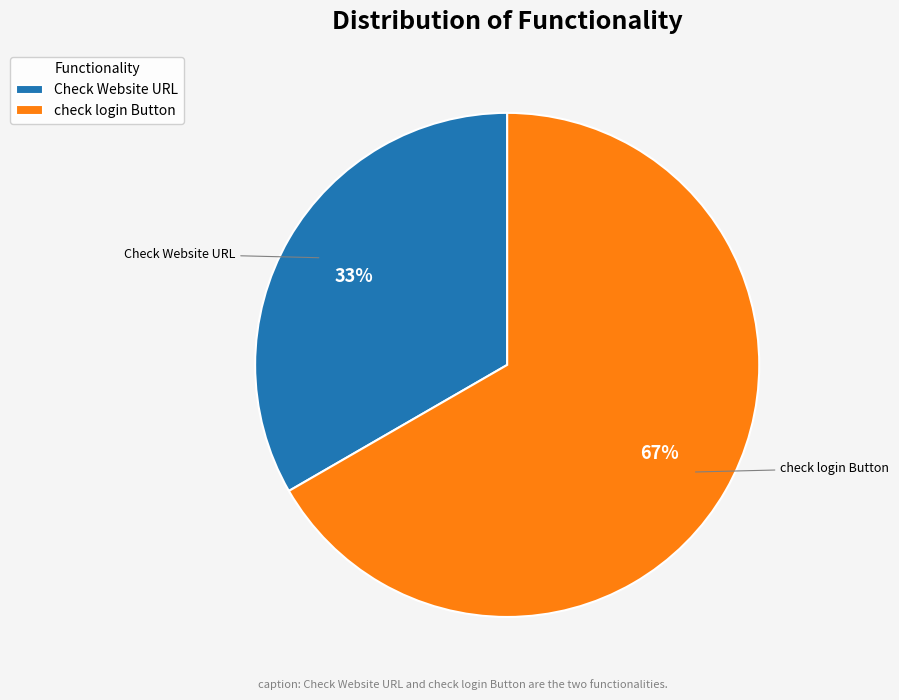

To the nearest percent, what is the average slice percentage?

50%